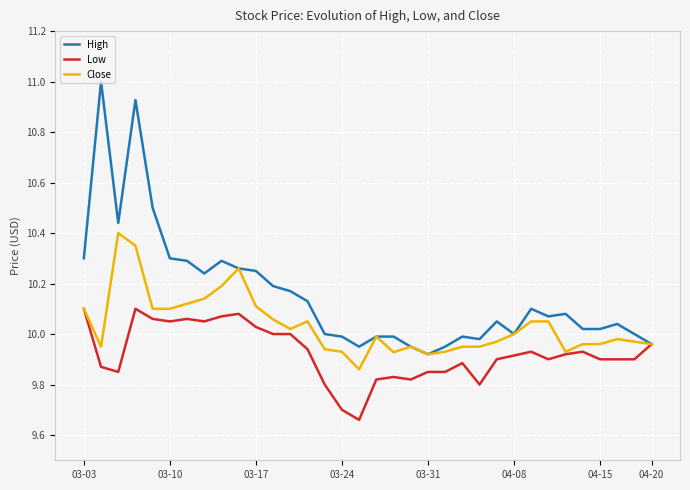

True or false: Low has more than 1 points higher than both neighbors.

True